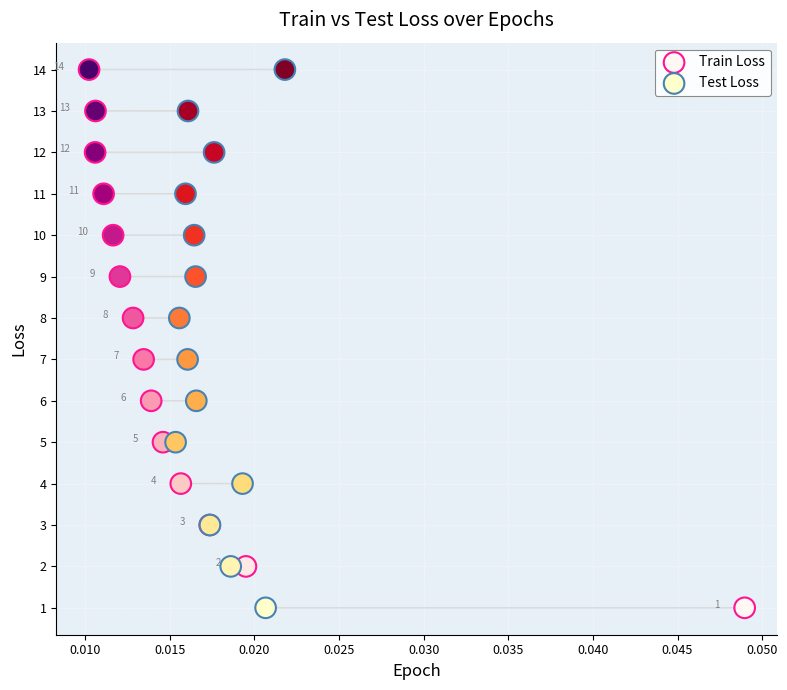

What are all the series names shown in the legend?

Train Loss, Test Loss